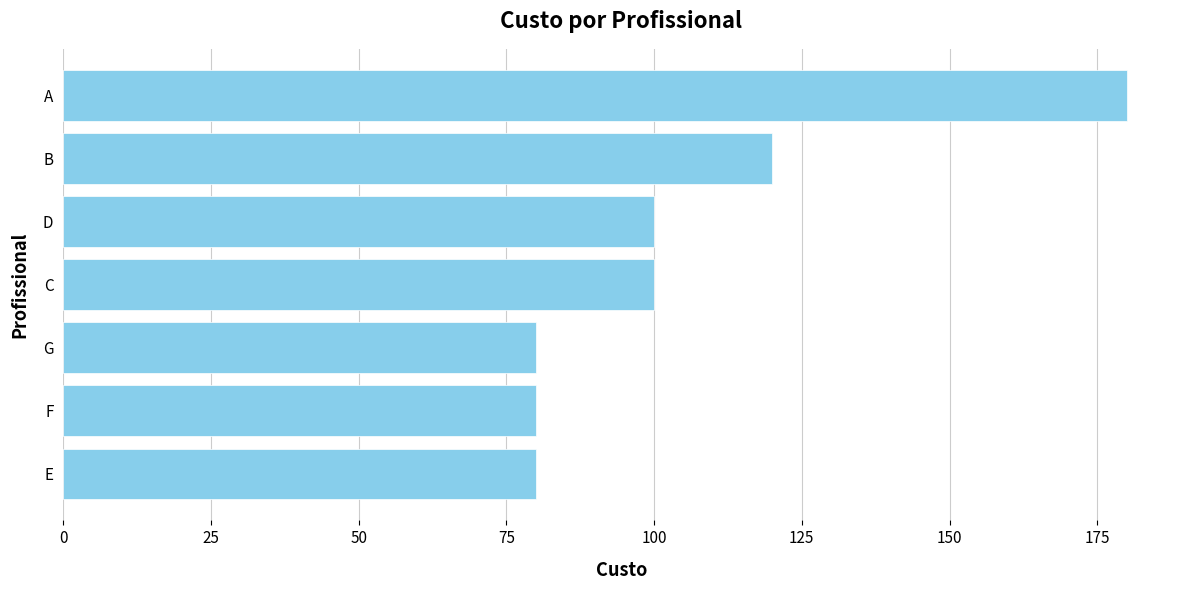

At which category does the chart reach its peak across all series?

A